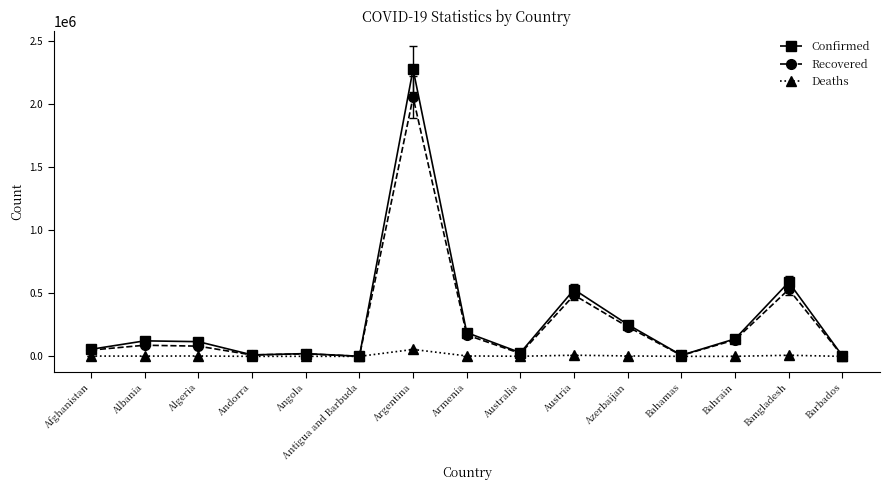

True or false: Recovered has more than 1 interior local peaks.

True